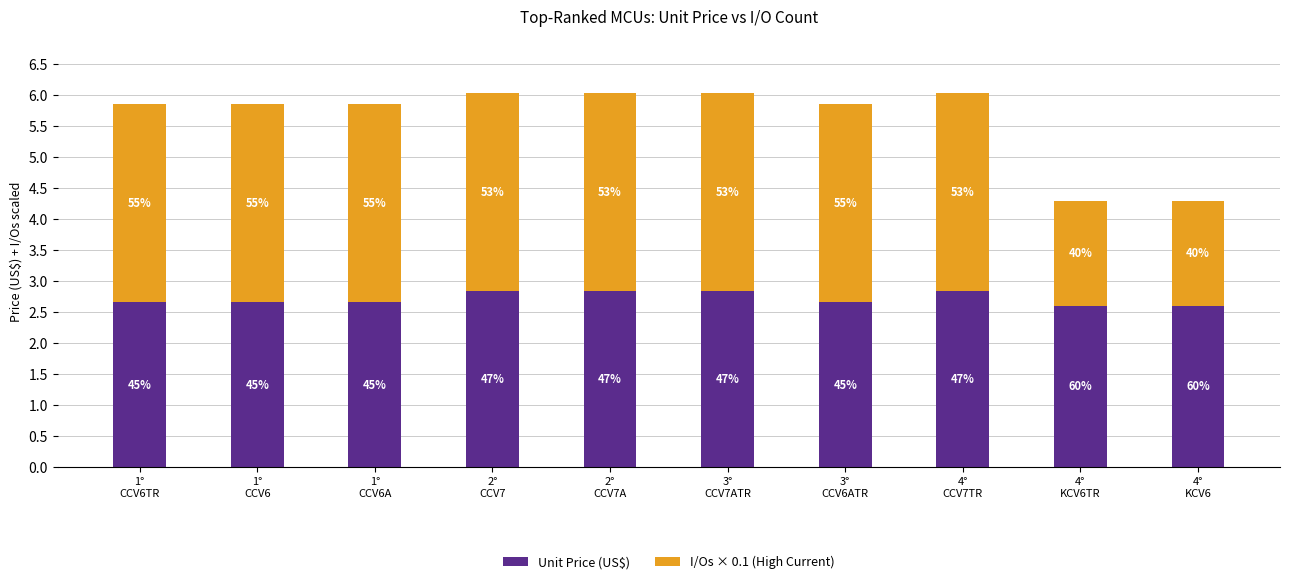

What position from the right is 3°
CCV7ATR?

5